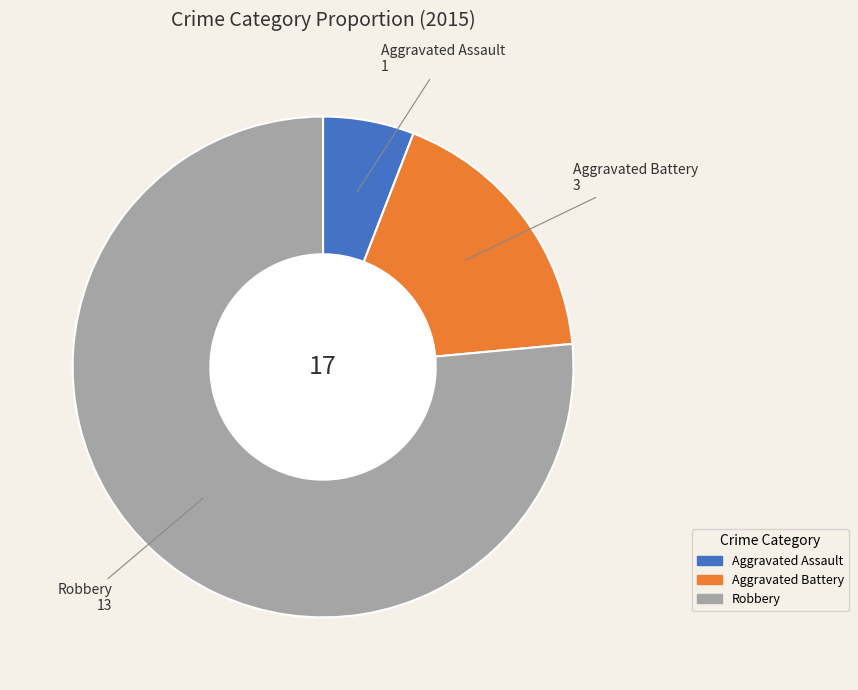

Does Robbery represent more than half of the total?

Yes